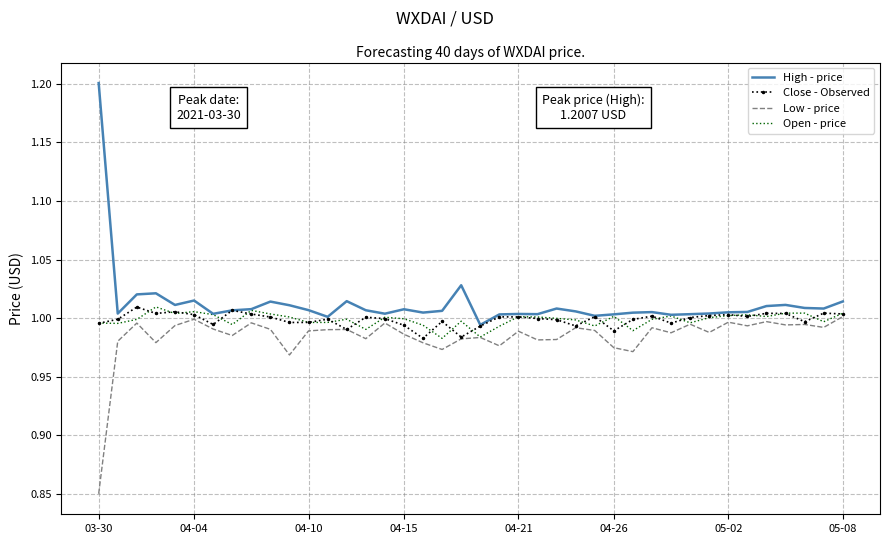

What are all the series names shown in the legend?

High - price, Close - Observed, Low - price, Open - price